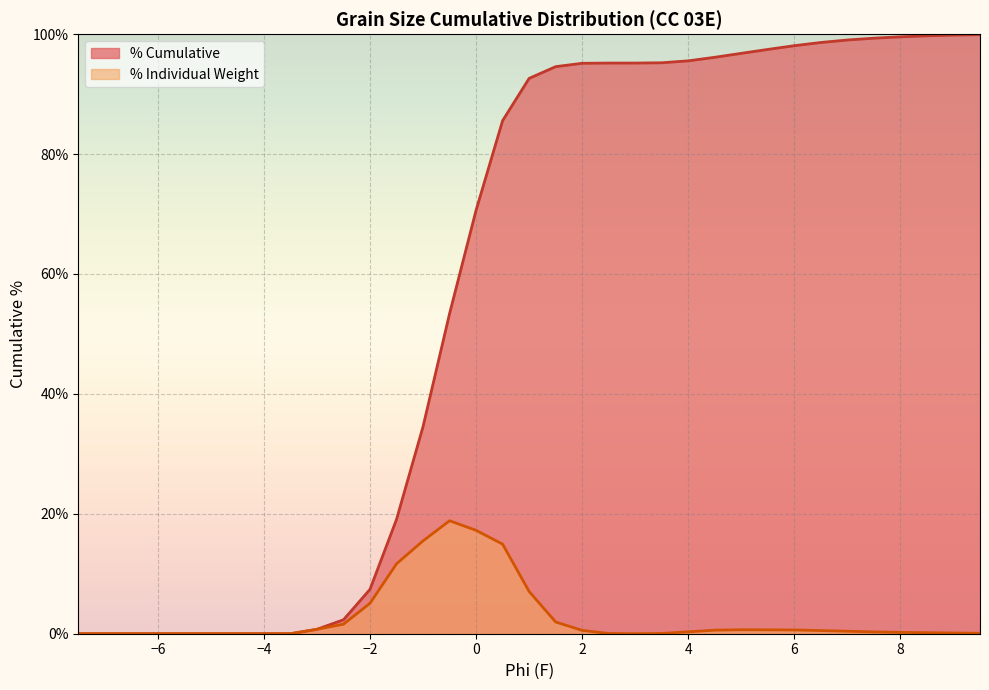

How many series are shown in this chart?

2